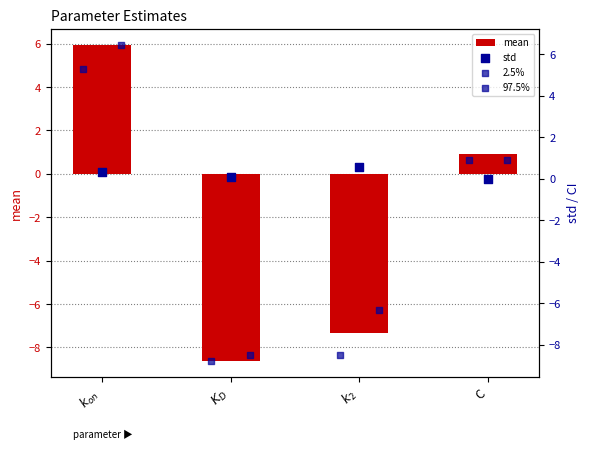

The value of mean at C is 1.4. True or false?

False